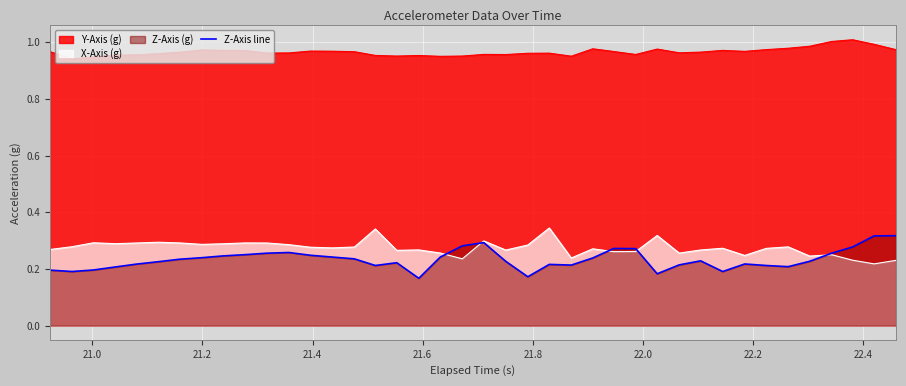

True or false: X-Axis (g) and Y-Axis (g) cross at least once.

False